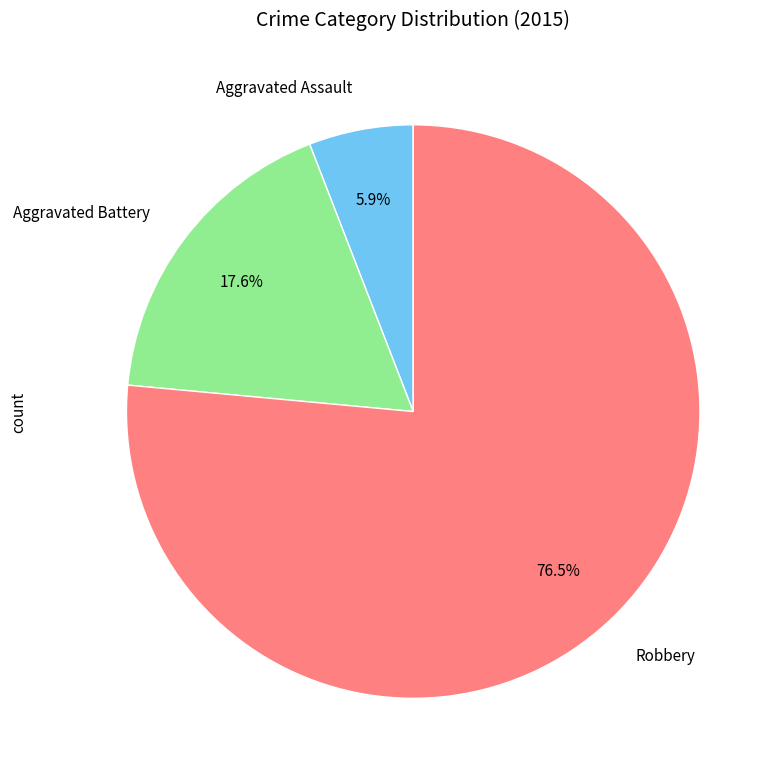

To the nearest percent, what is the combined percentage of Robbery and Aggravated Battery?

94%